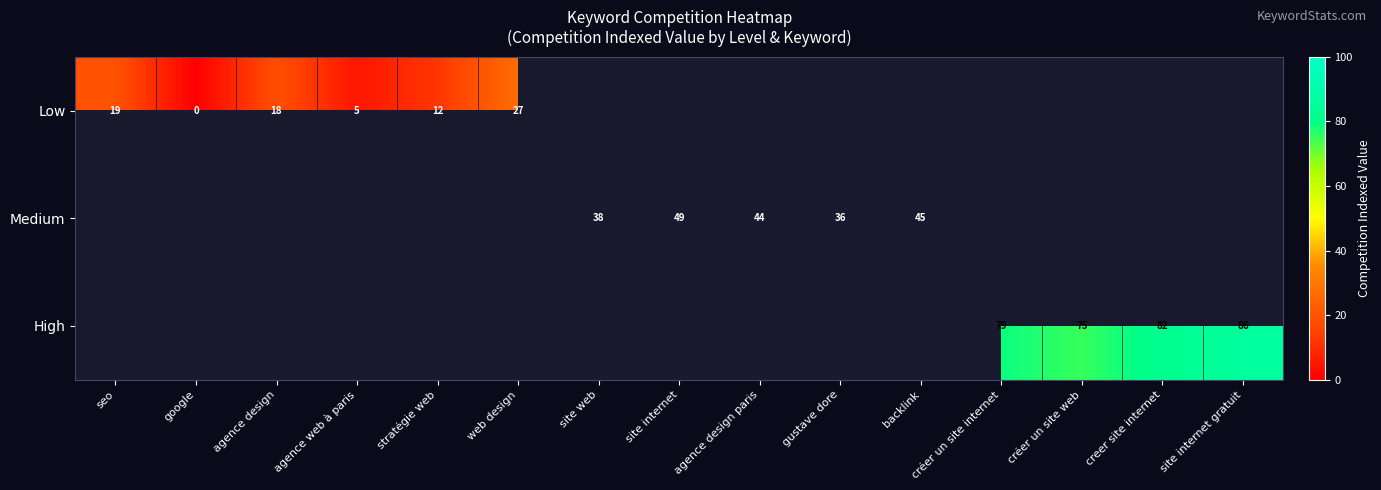

Which category has the highest value across all series?

site internet gratuit